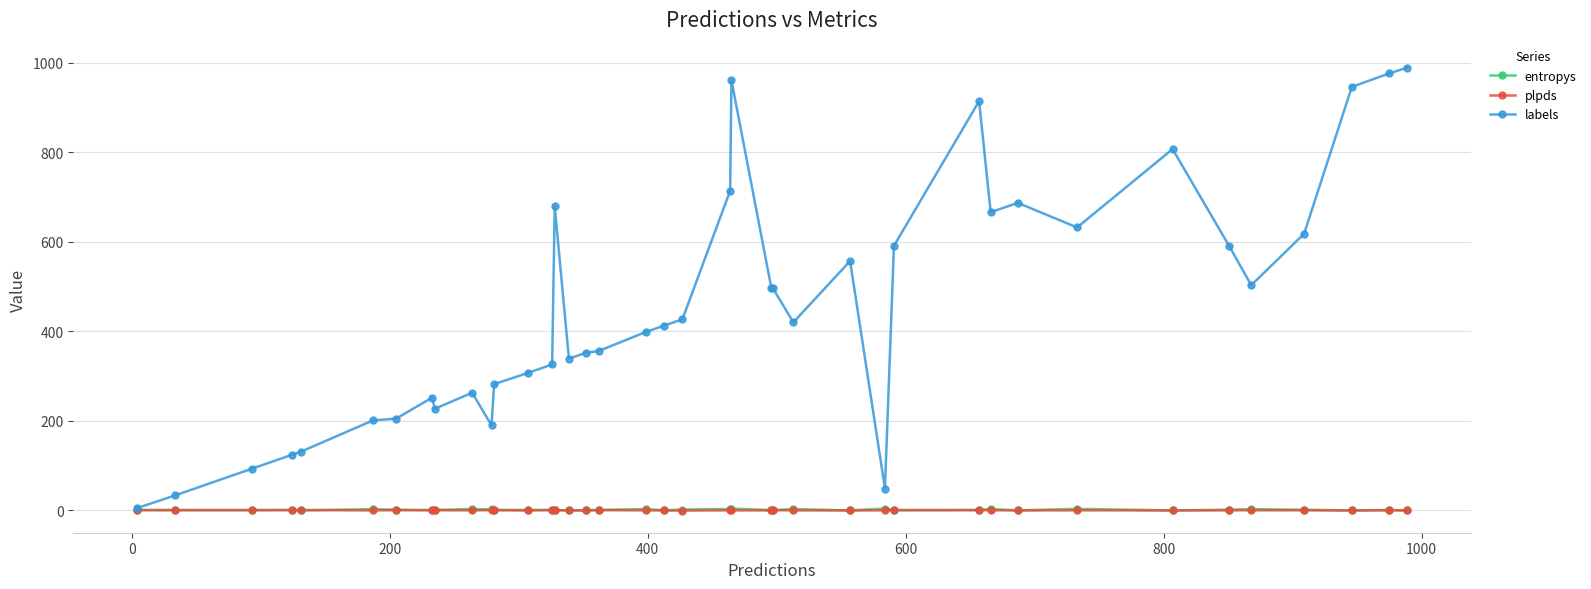

What is the greatest value displayed?

989.0